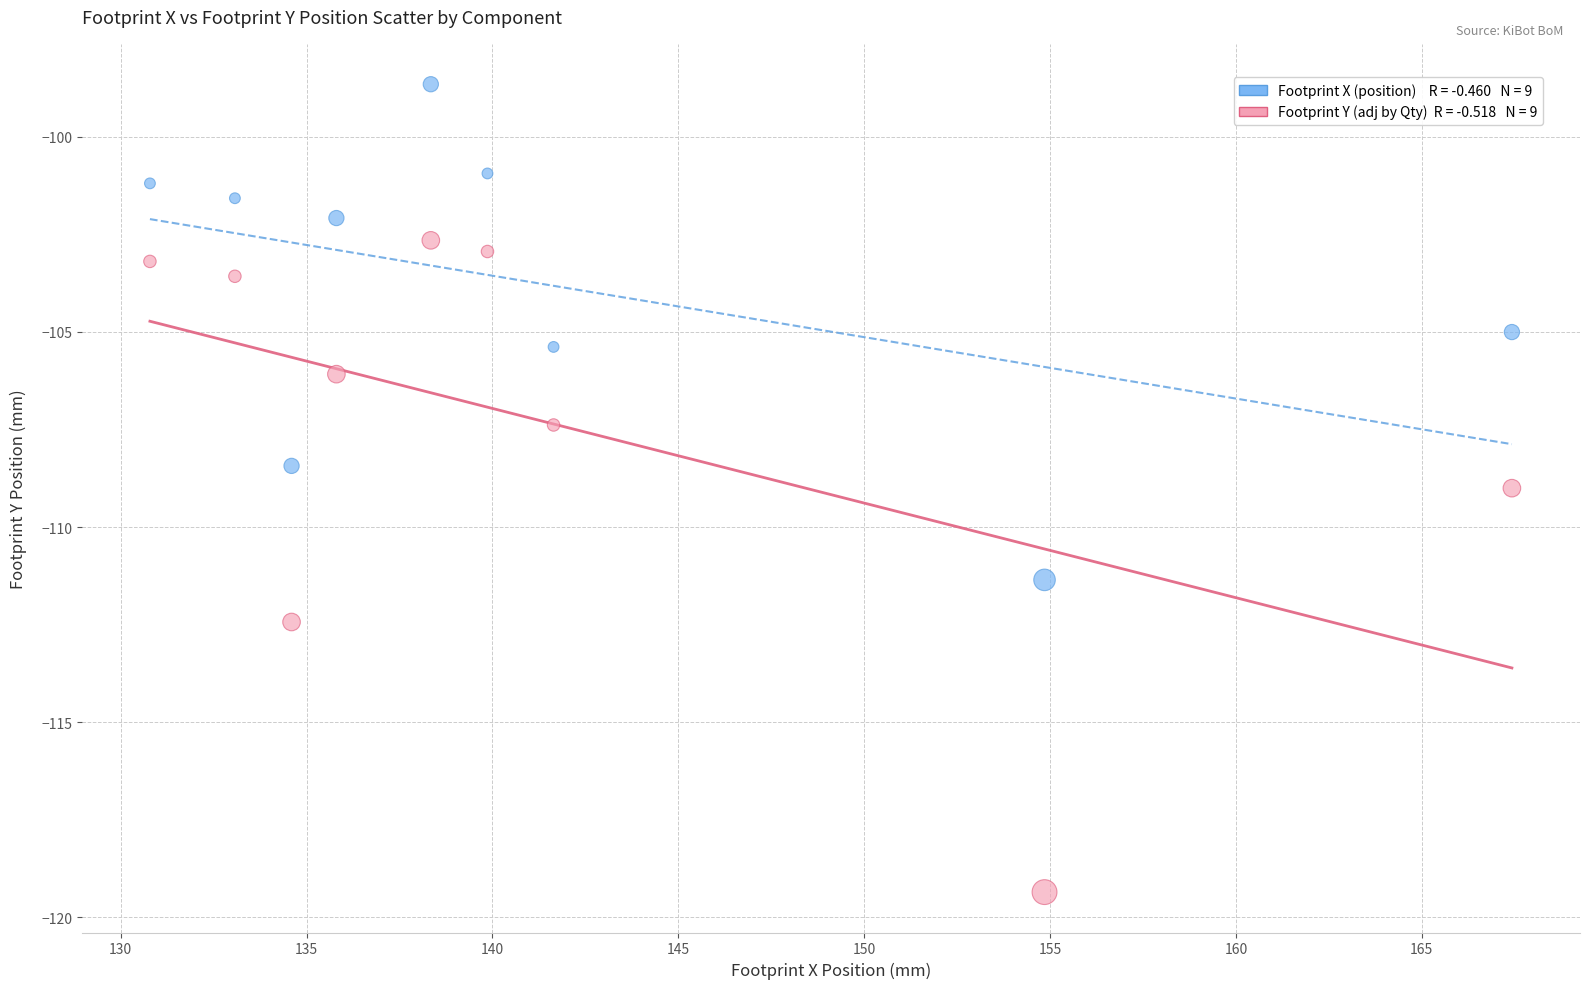

Across all data points, what is the range of Y values (max minus min)?

20.7